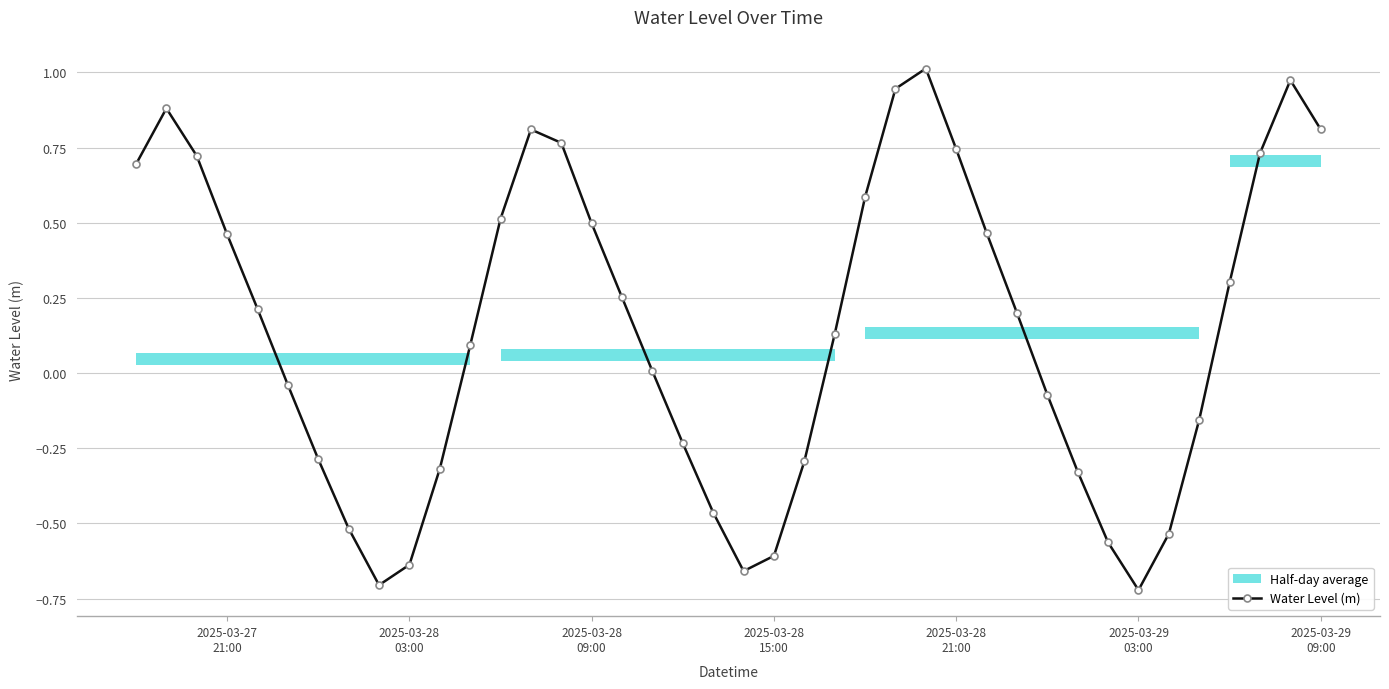

Reading right to left, transcribe all the data shown in this chart.

0.8	1.0	0.7	0.3	-0.2	-0.5	-0.7	-0.6	-0.3	-0.1	0.2	0.5	0.7	1.0	0.9	0.6	0.1	-0.3	-0.6	-0.7	-0.5	-0.2	0.0	0.3	0.5	0.8	0.8	0.5	0.1	-0.3	-0.6	-0.7	-0.5	-0.3	-0.0	0.2	0.5	0.7	0.9	0.7